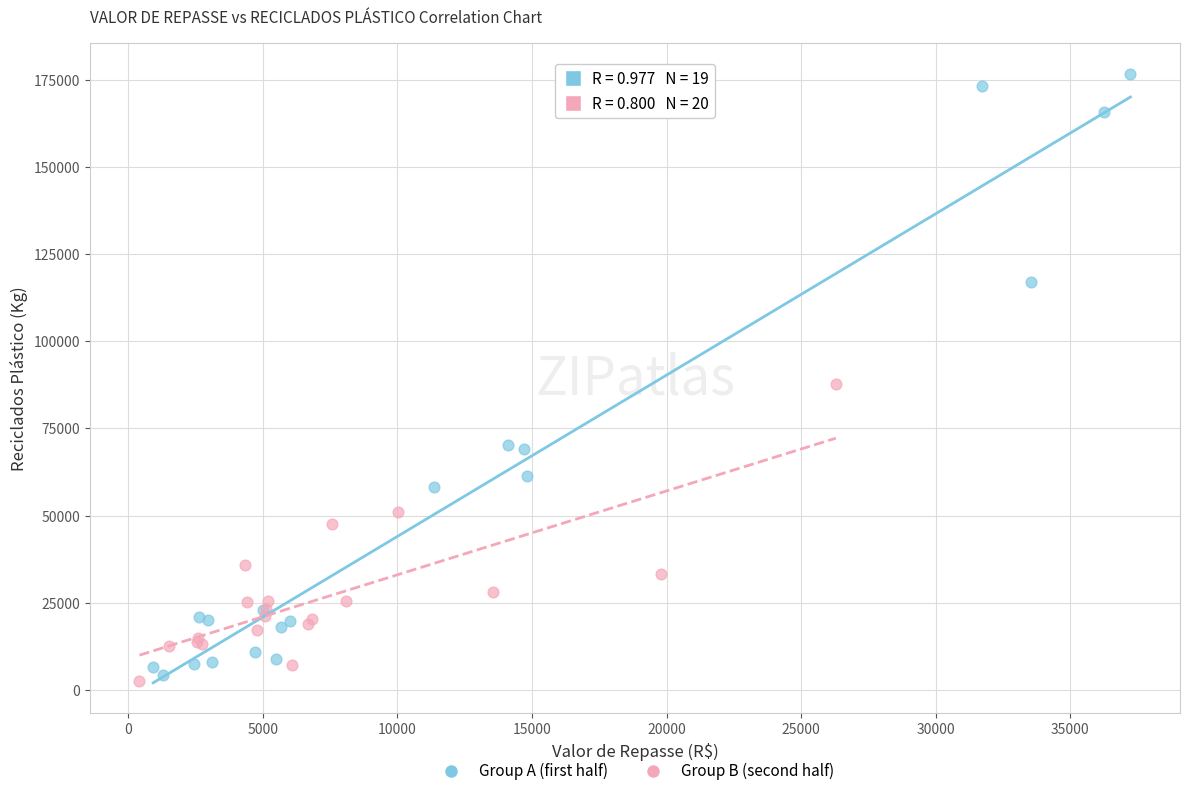

What are all the series names shown in the legend?

Group A (first half), Group B (second half)